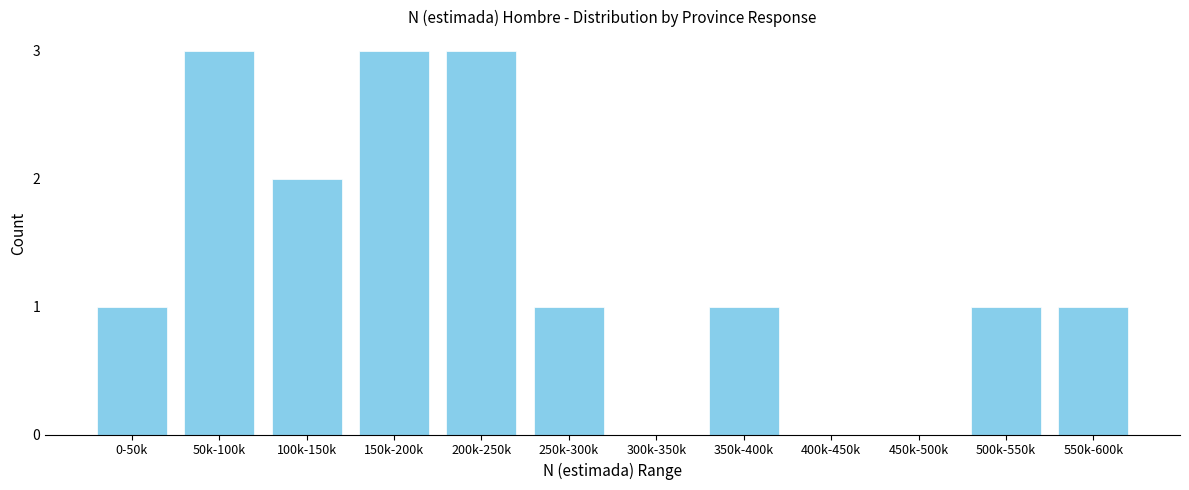

Reading left to right, extract all data points from this chart.

0-50k=1	50k-100k=3	100k-150k=2	150k-200k=3	200k-250k=3	250k-300k=1	300k-350k=0	350k-400k=1	400k-450k=0	450k-500k=0	500k-550k=1	550k-600k=1